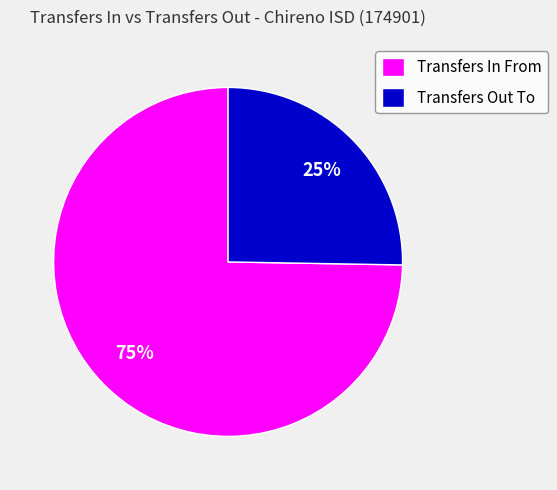

Is there a majority slice in this chart?

Yes